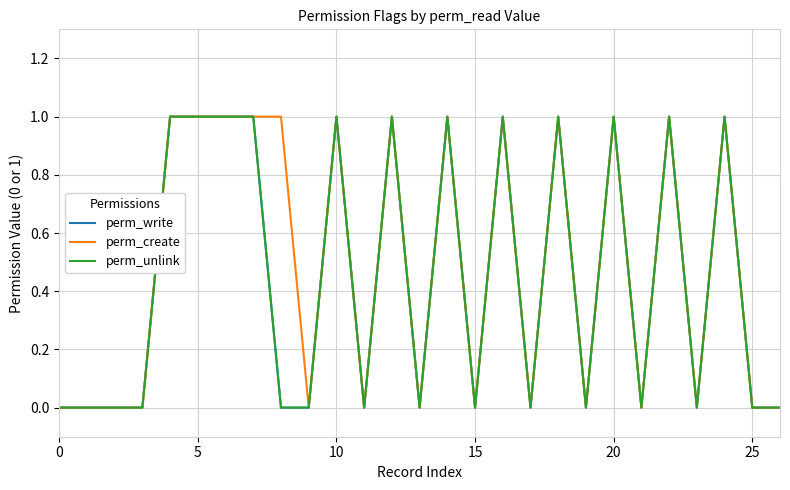

True or false: perm_unlink and perm_create intersect in this chart.

False